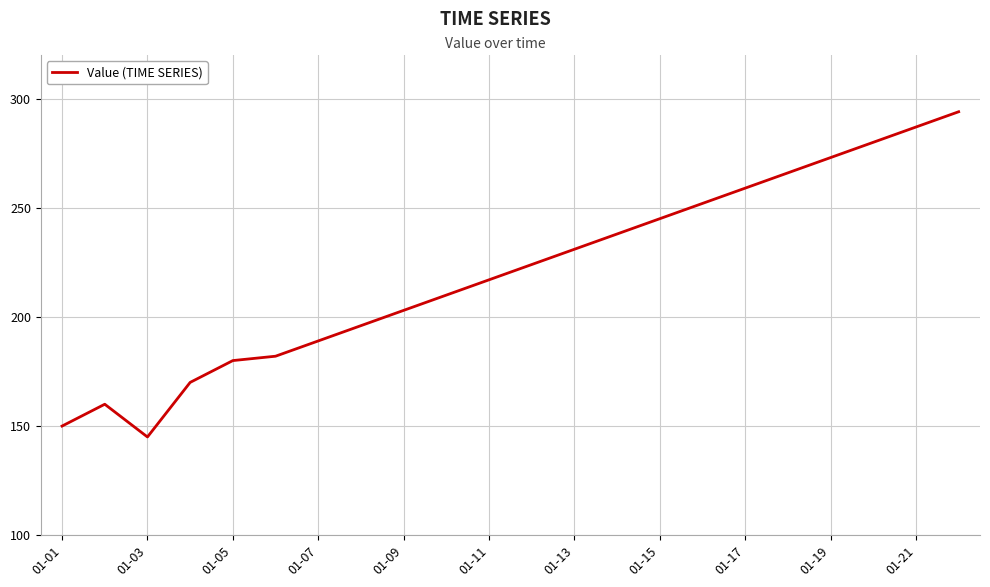

What is the smallest value displayed?

145